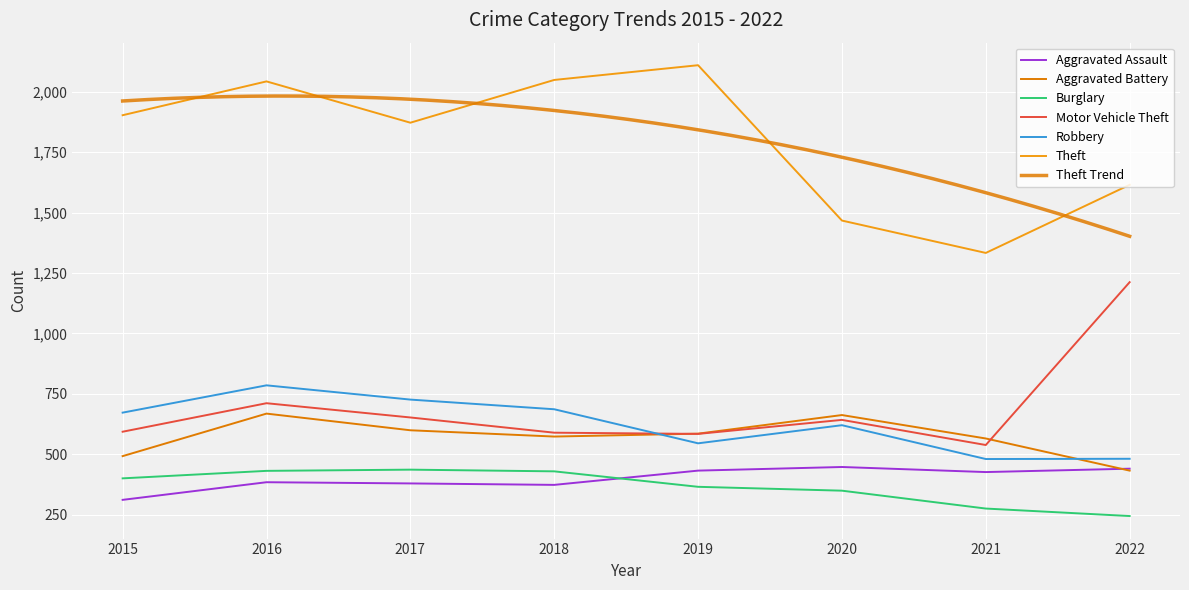

What is the minimum value for Theft?

1333